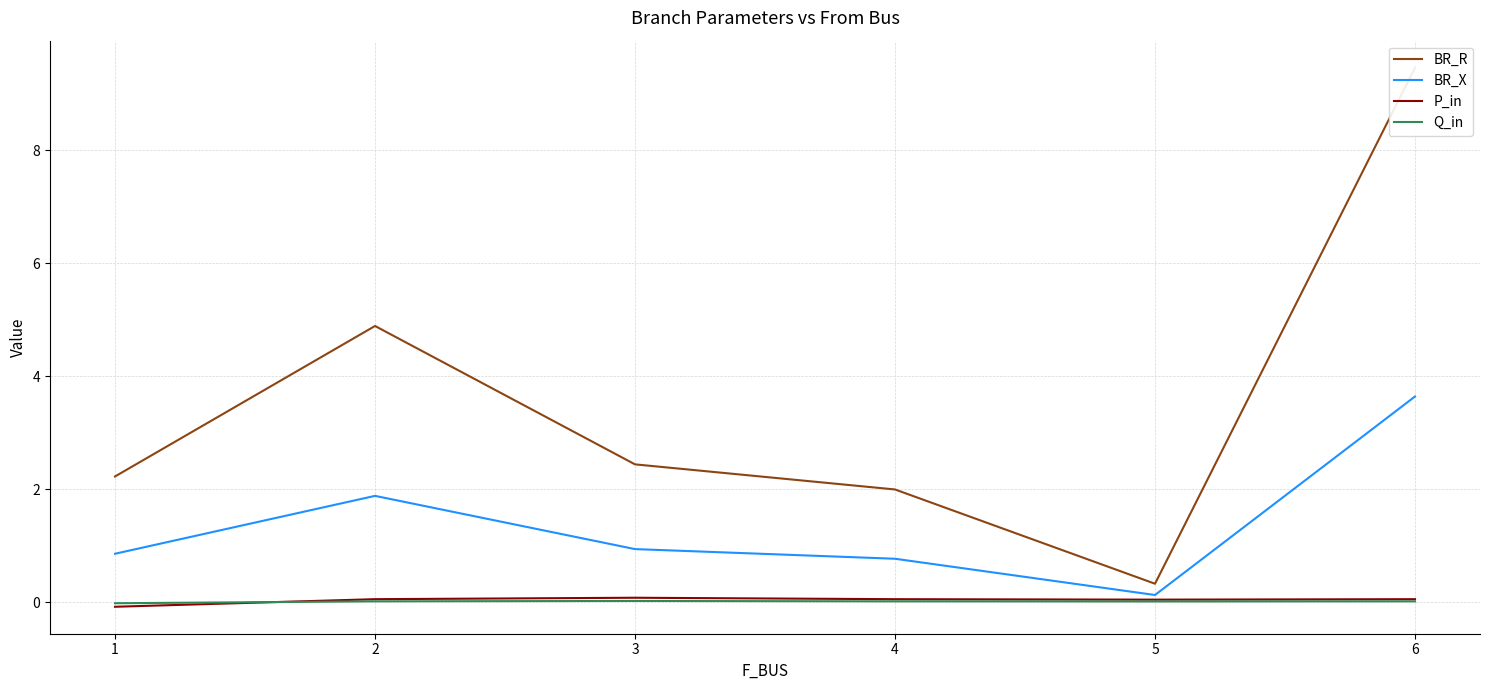

What is the sum of all P_in values?

0.2